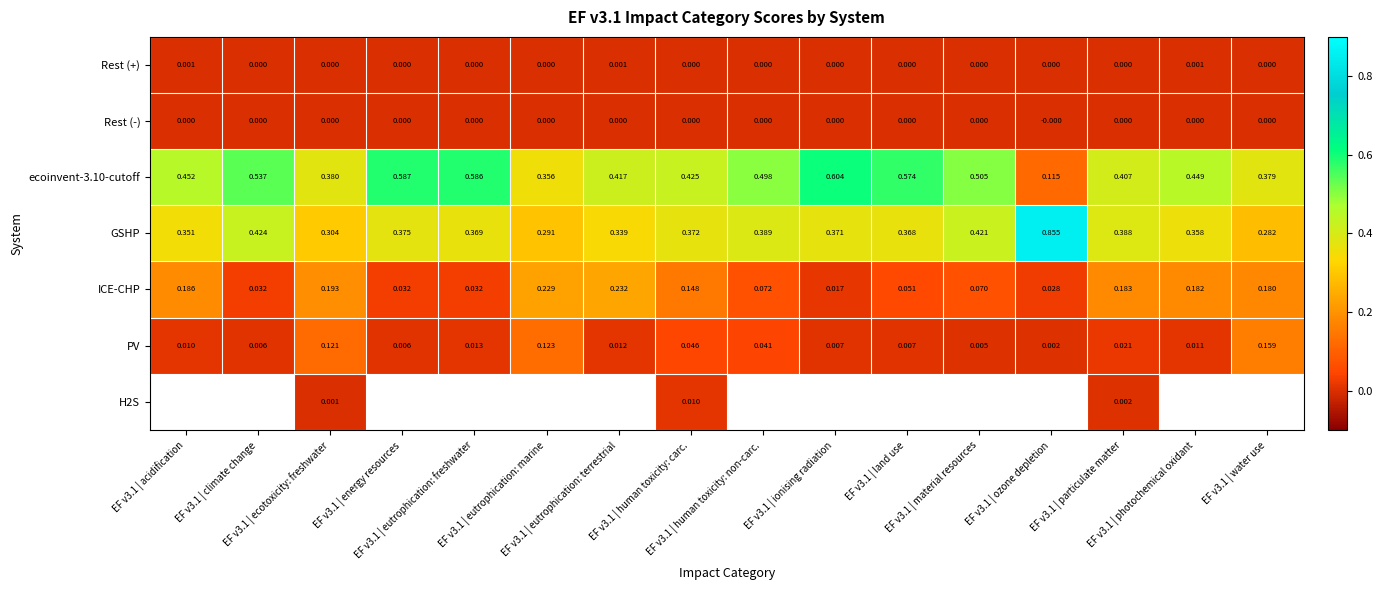

At how many categories does at least one series exceed 0?

16